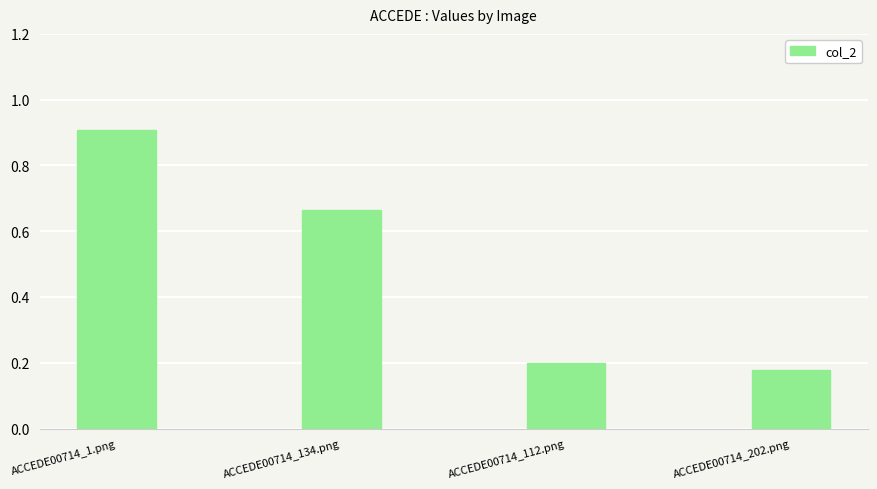

Read the value at ACCEDE00714_1.png.

0.9